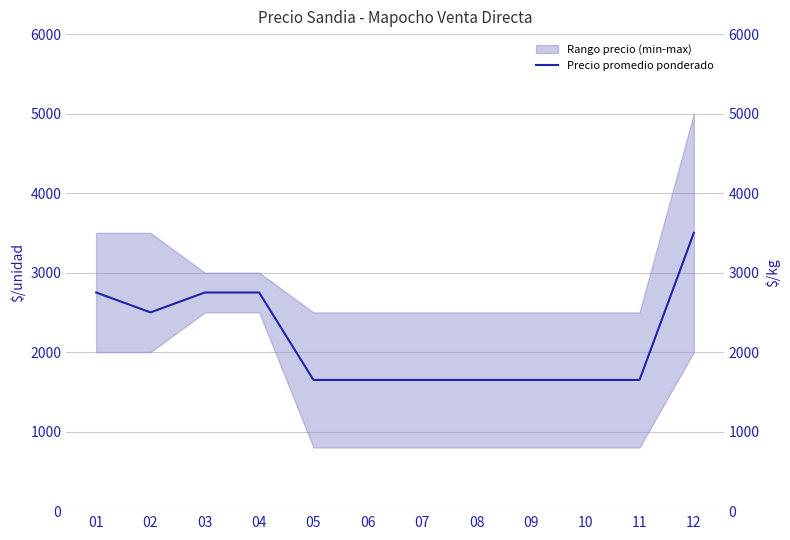

What is the sum of the values at 01 and 03?

5500